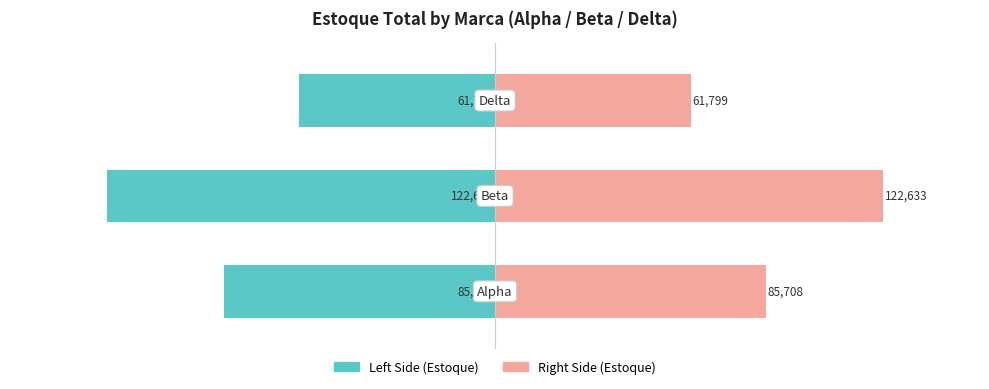

Is the value of Total Estoque (Left) at 0 greater than the value of Total Estoque (Right) at 0?

No